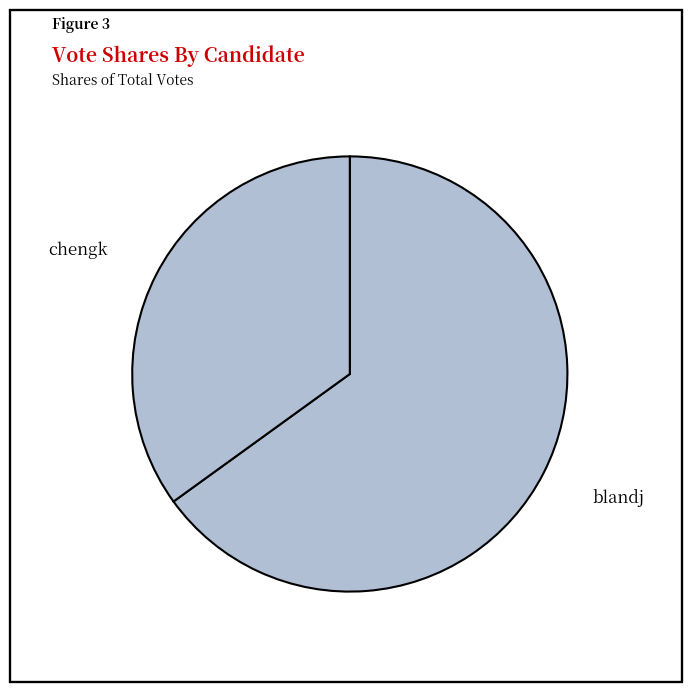

Is there any slice that represents more than half of the pie?

Yes